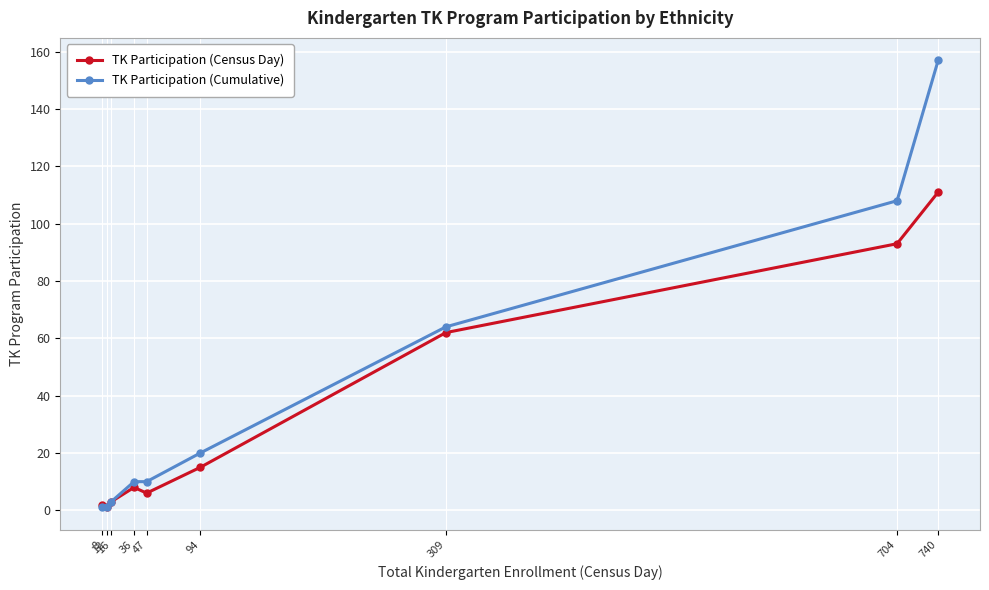

How many series are shown in this chart?

2